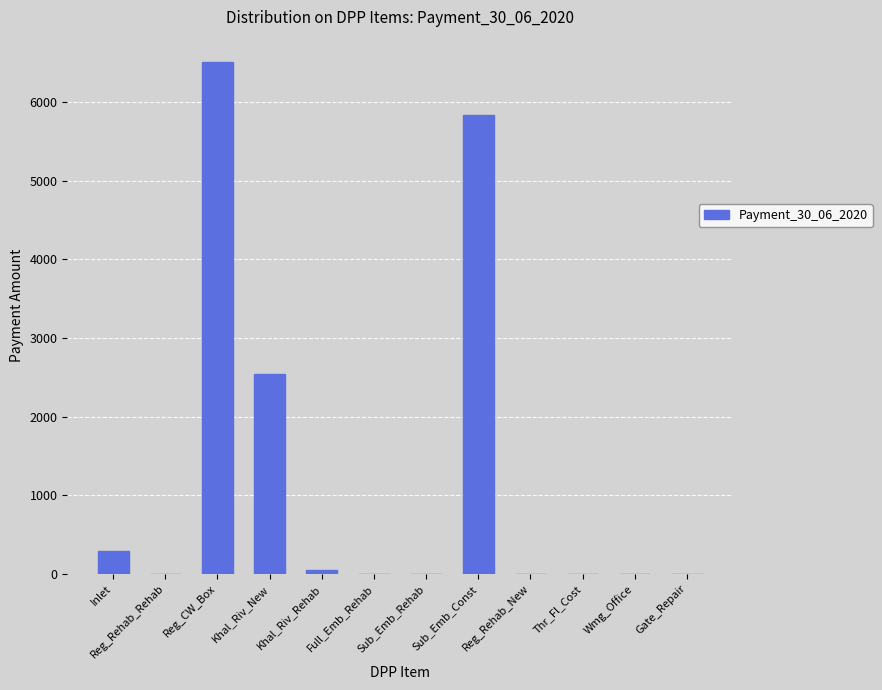

Reading left to right, extract all data points from this chart.

Inlet=291.8	Reg_Rehab_Rehab=0.0	Reg_CW_Box=6504.0	Khal_Riv_New=2546.5	Khal_Riv_Rehab=51.1	Full_Emb_Rehab=0.0	Sub_Emb_Rehab=0.0	Sub_Emb_Const=5833.0	Reg_Rehab_New=0.0	Thr_Fl_Cost=0.0	Wmg_Office=0.0	Gate_Repair=0.0